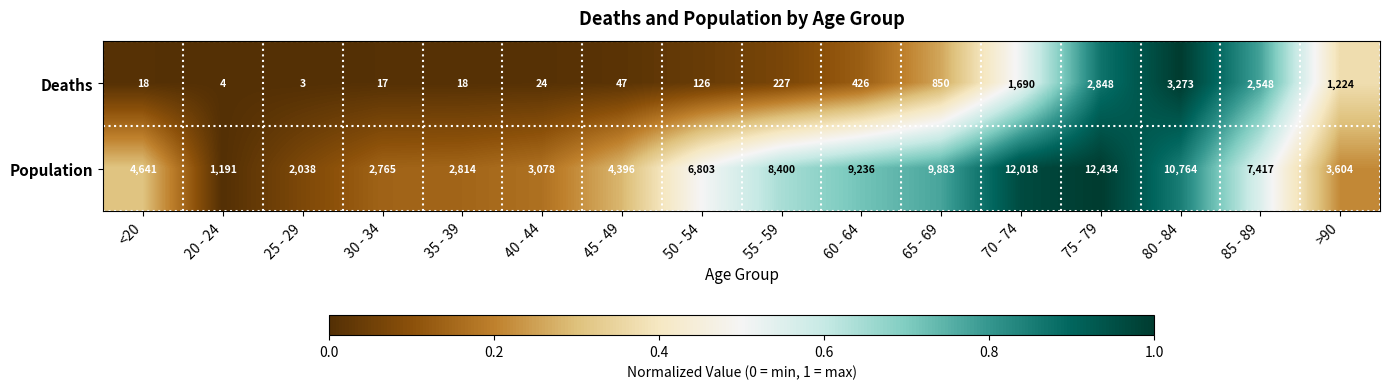

At which category is the sum across all series the highest?

75 - 79